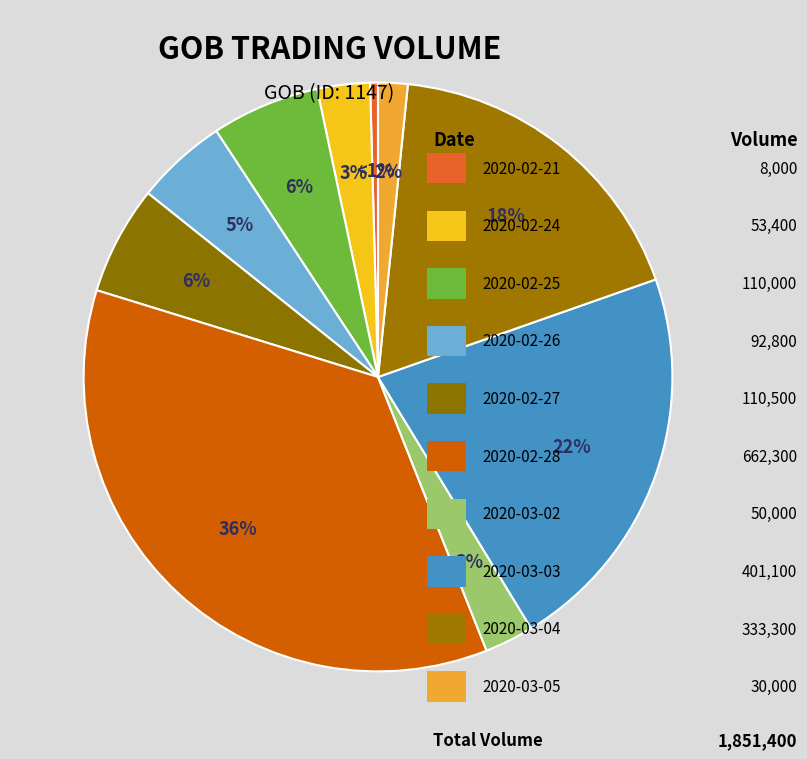

How many slices are in this pie chart?

10